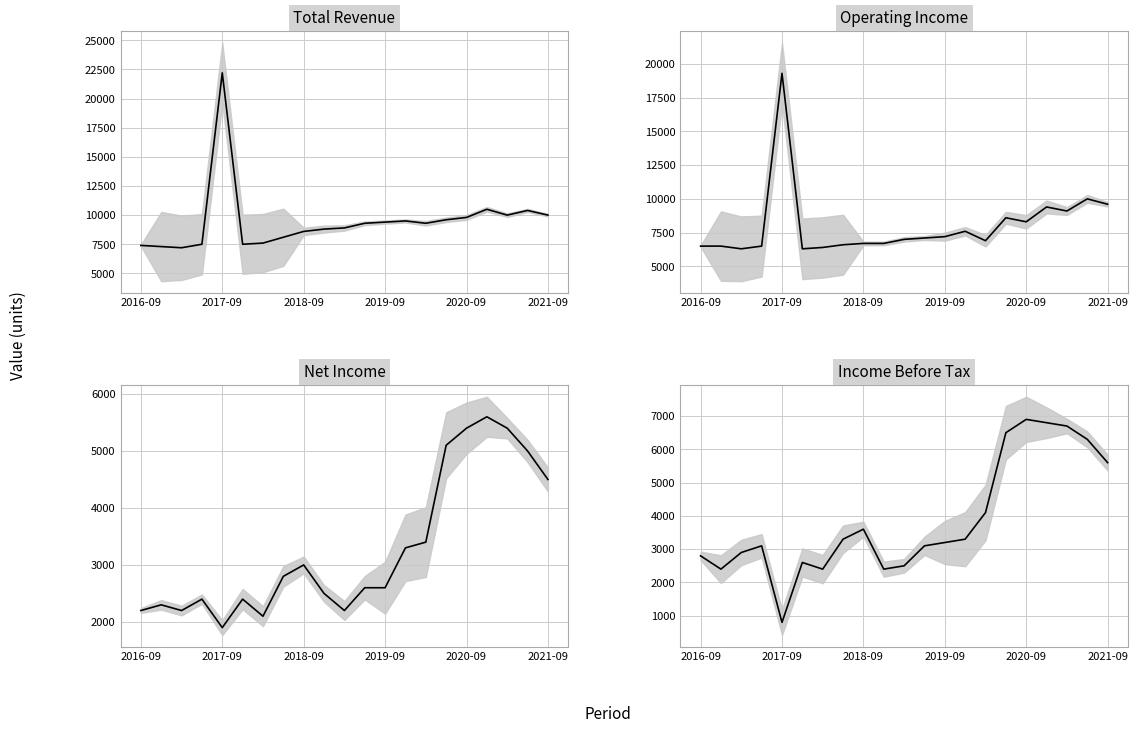

True or false: Net Income has a value of 3000 at 2018-09.

True